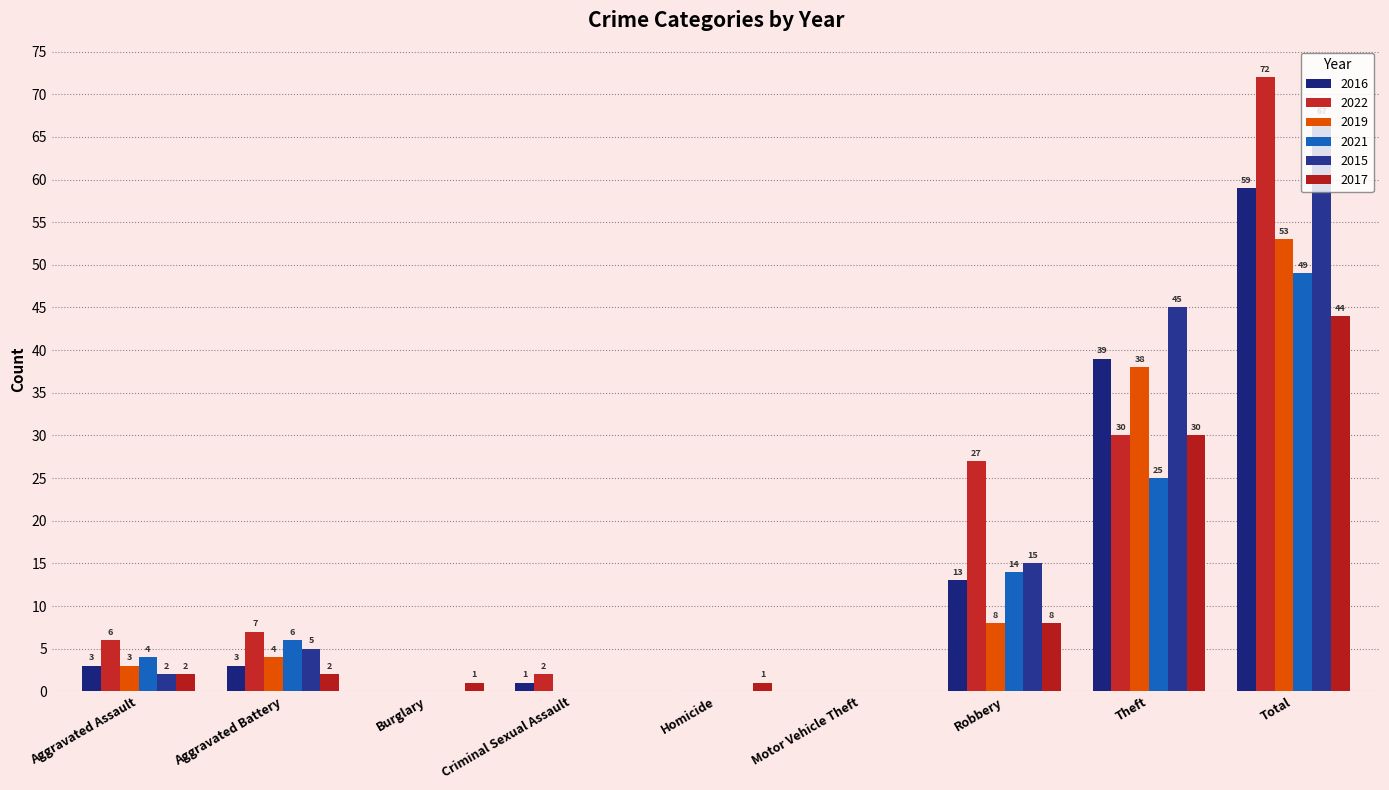

Which series has the largest total across all categories?

2022